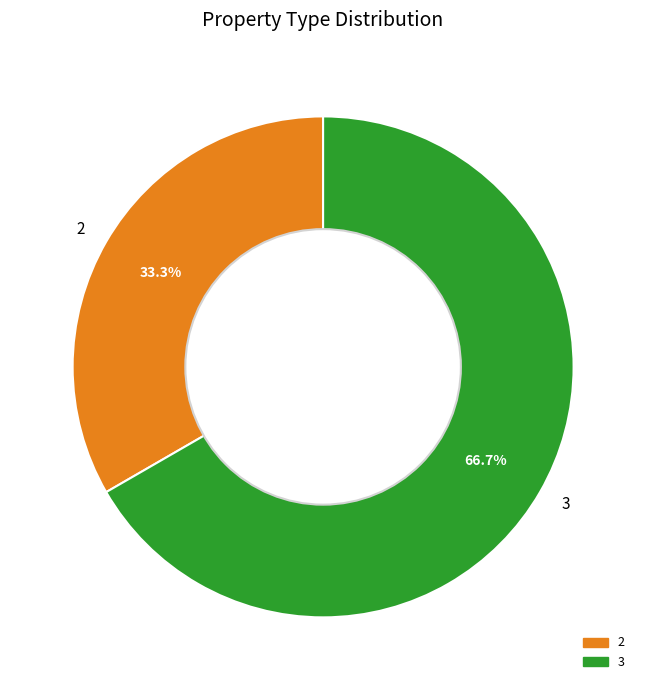

Count the number of slices in the pie.

2